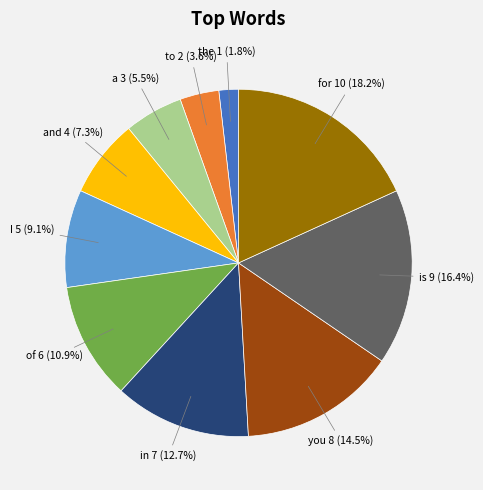

Count the number of slices in the pie.

10